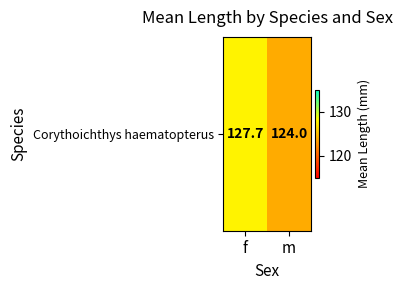

Between m and f, which is larger?

f